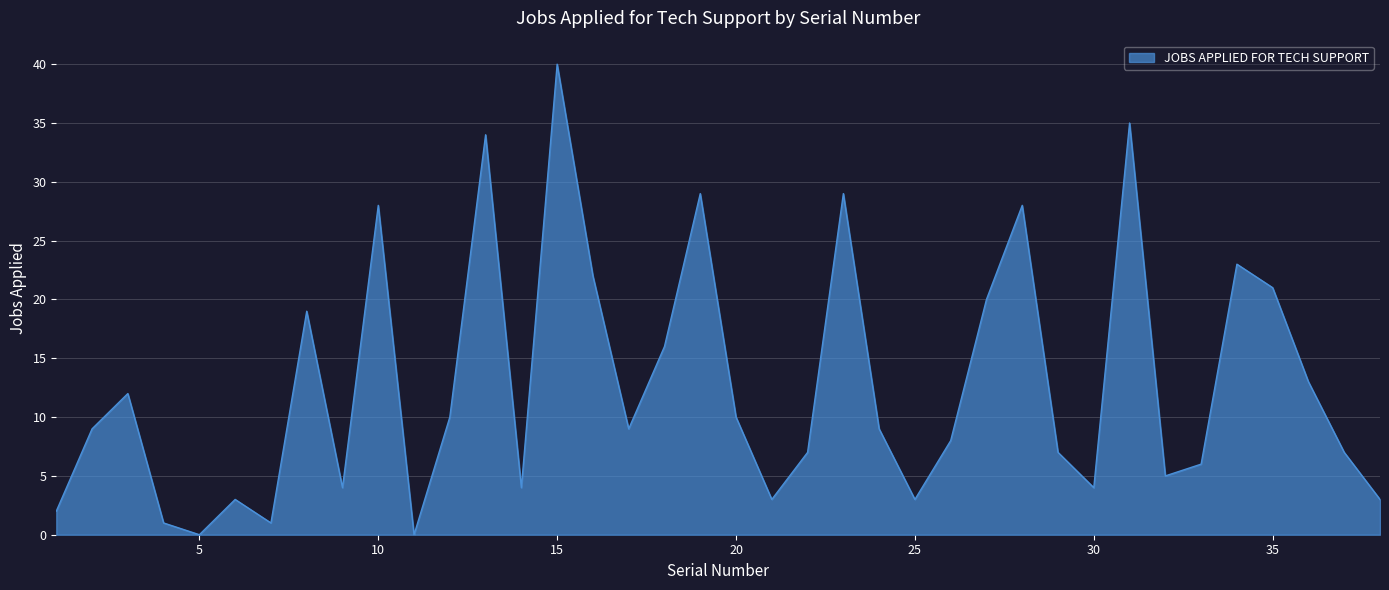

Does the chart have visible grid lines?

Yes